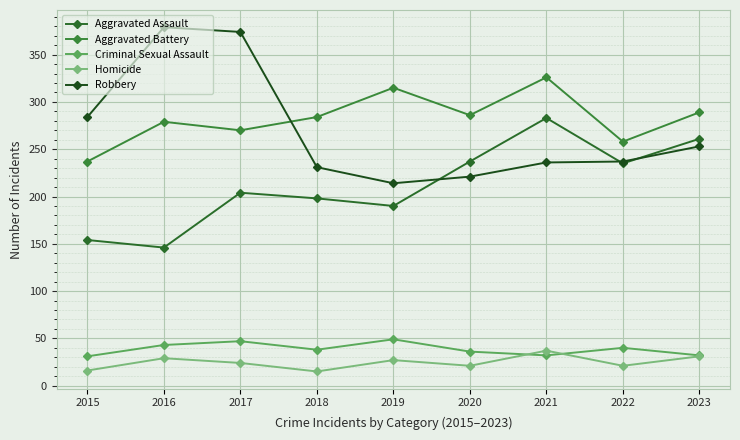

Is it true that Aggravated Battery equals 270 at 2017?

True